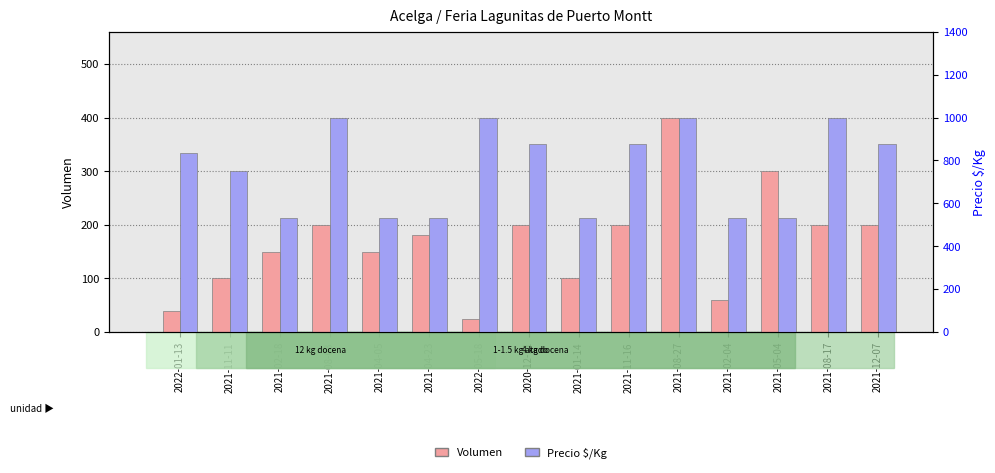

How many bars are there in each group?

2